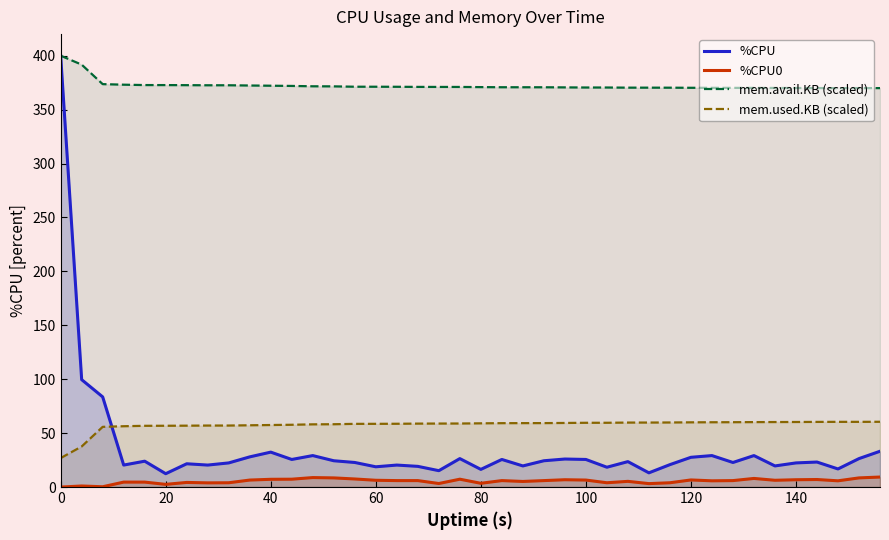

True or false: %CPU0 and mem.avail.KB (scaled) cross at least once.

False